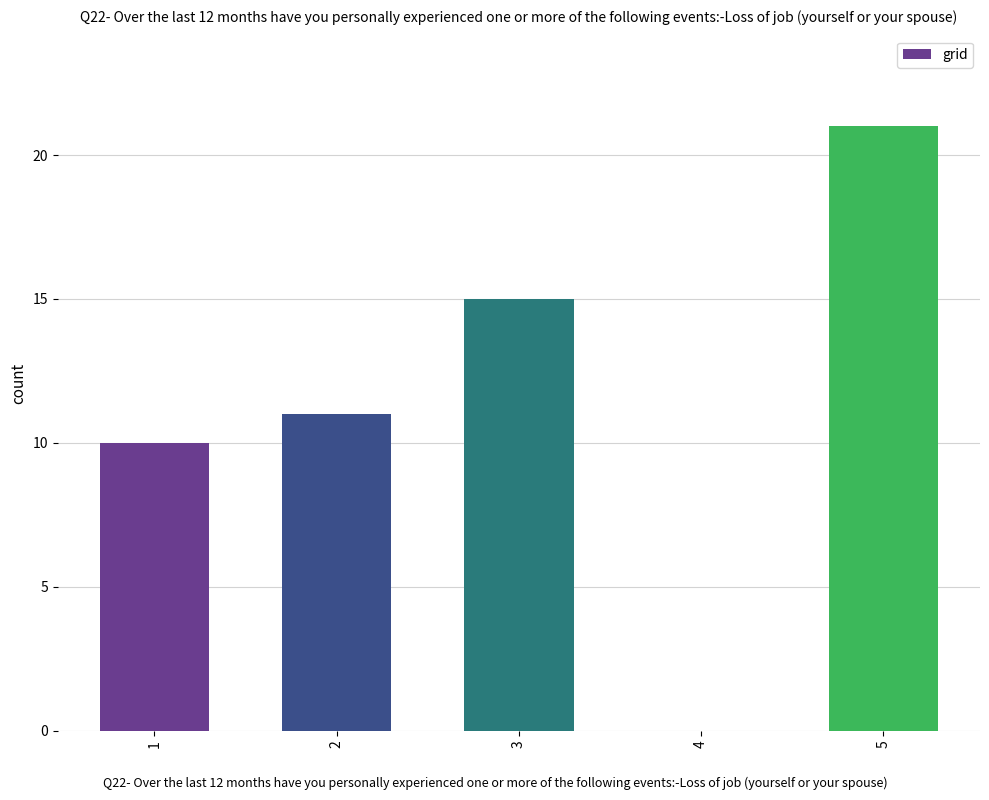

What is the average value?

11